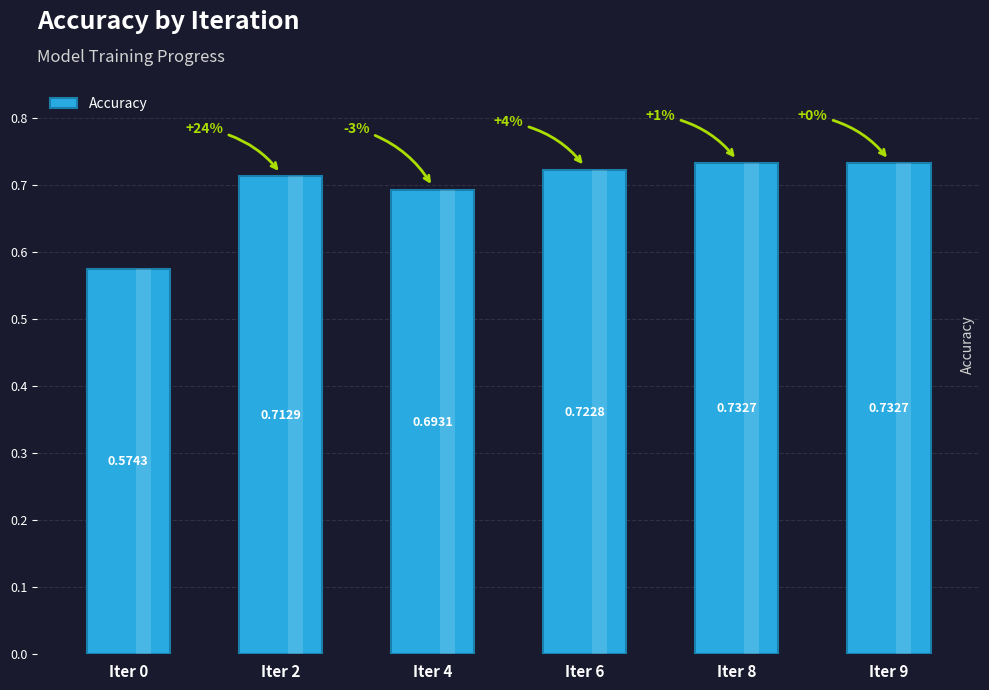

What is the sum of the values at Iter 6 and Iter 8?

1.5